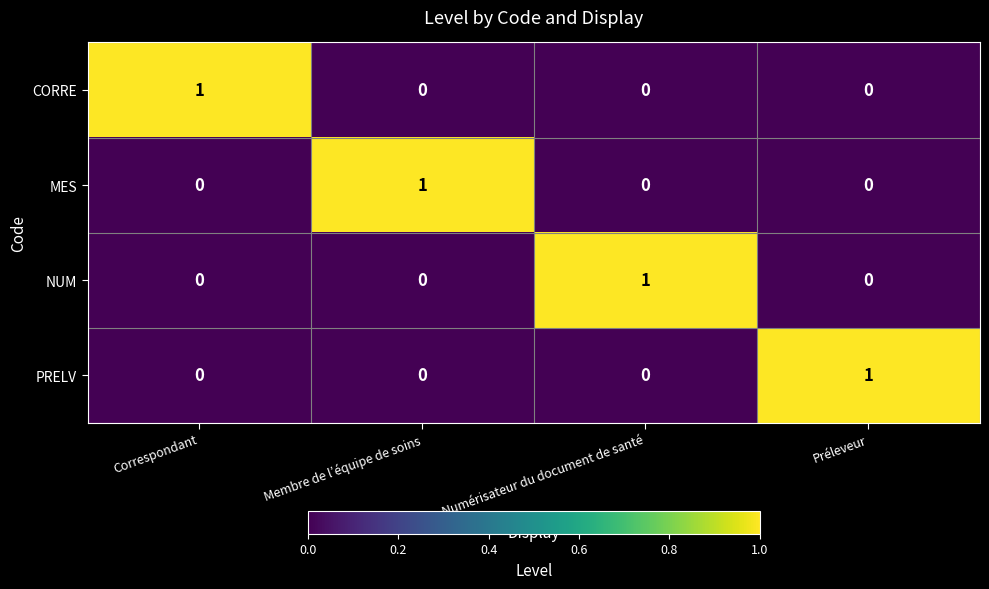

Is it true that MES equals 0 at Numérisateur du document de santé?

True